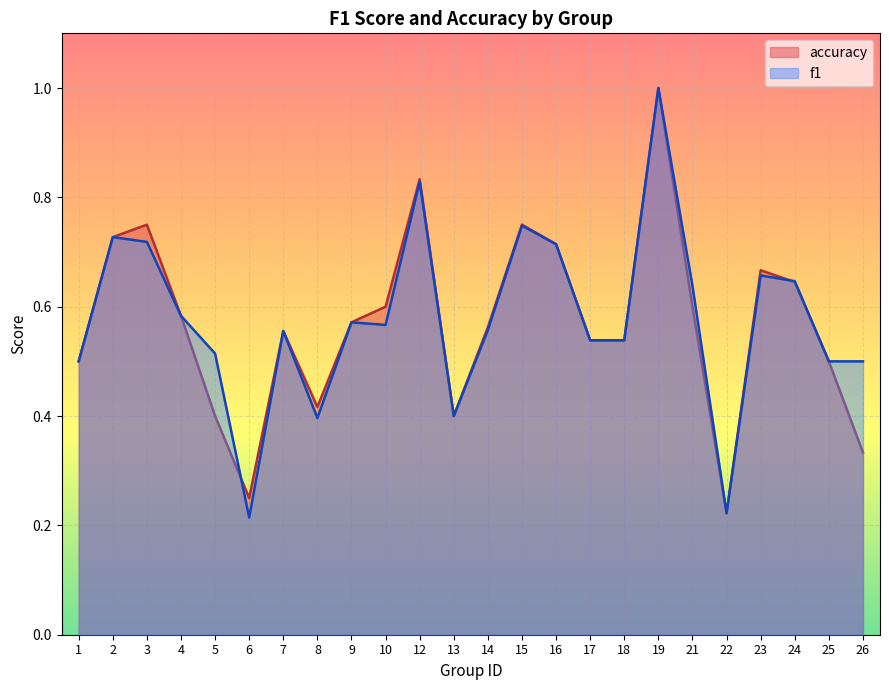

What is the average value of the f1 series?

0.6